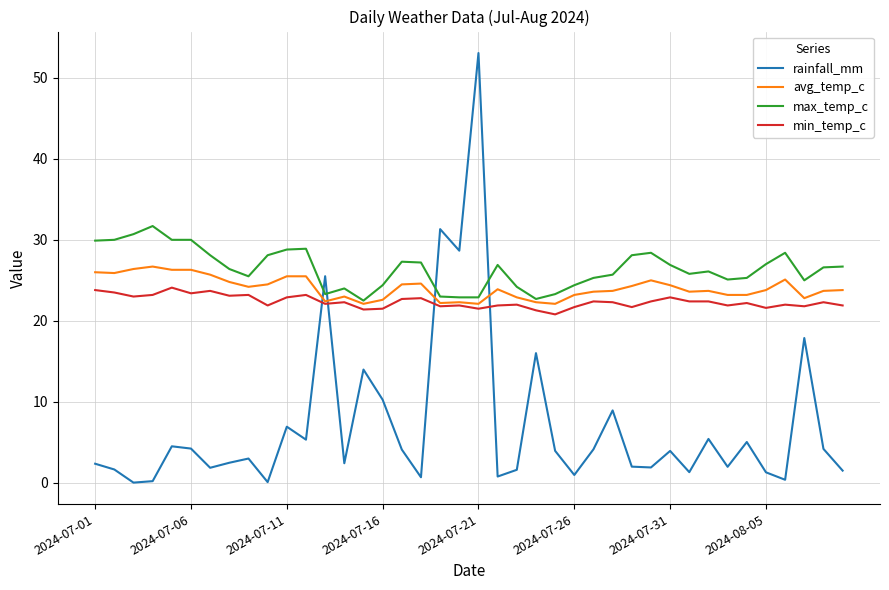

What are all the series names shown in the legend?

rainfall_mm, avg_temp_c, max_temp_c, min_temp_c